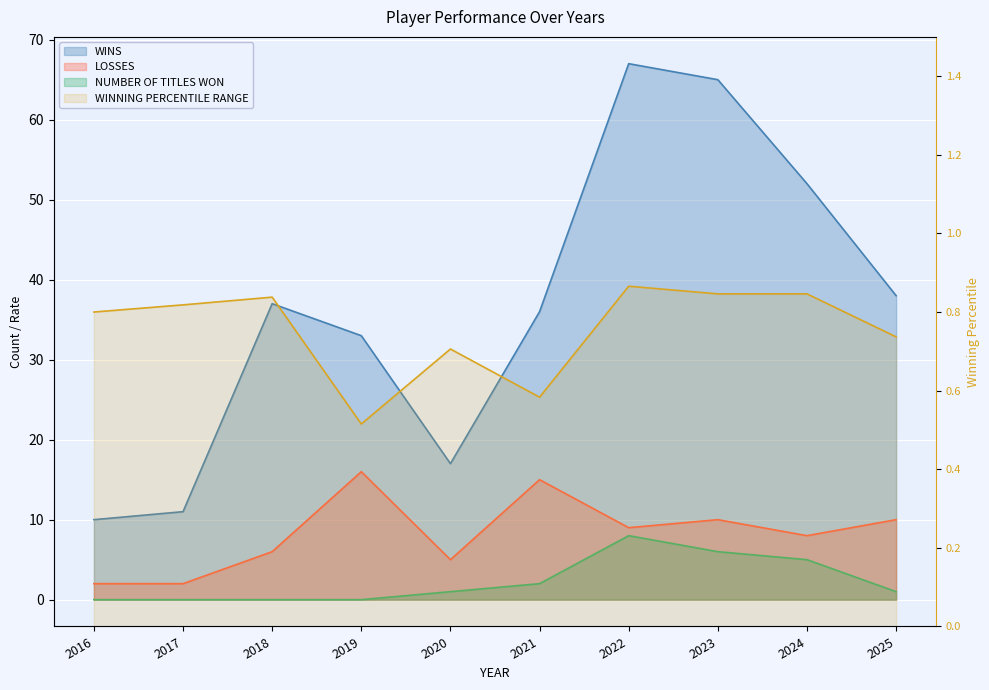

List the series in order of their peak value, highest first.

WINS, LOSSES, NUMBER OF TITLES WON, WINNING PERCENTILE RANGE